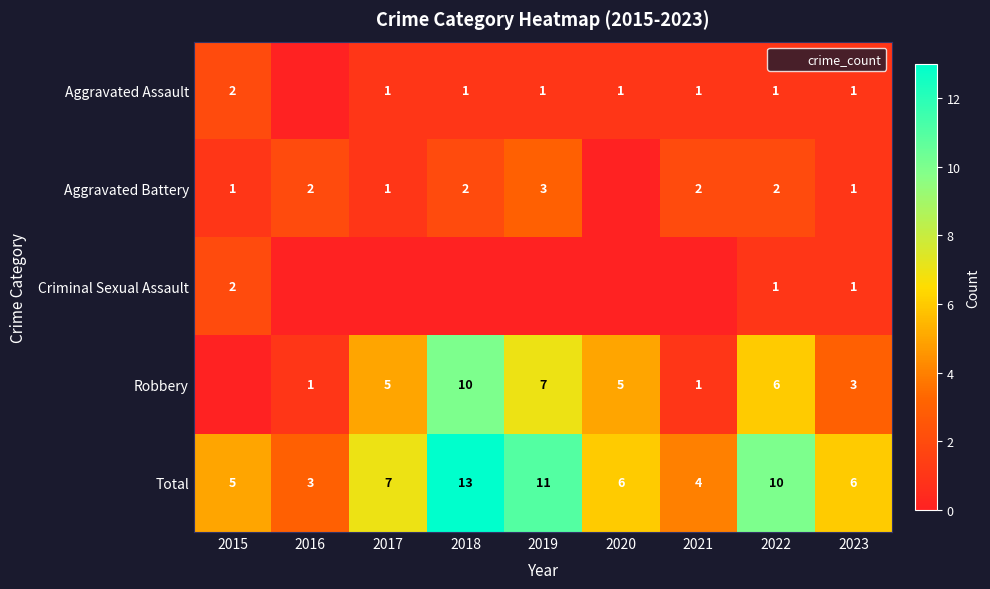

Which series changed the most between 2016 and 2021?

Aggravated Assault